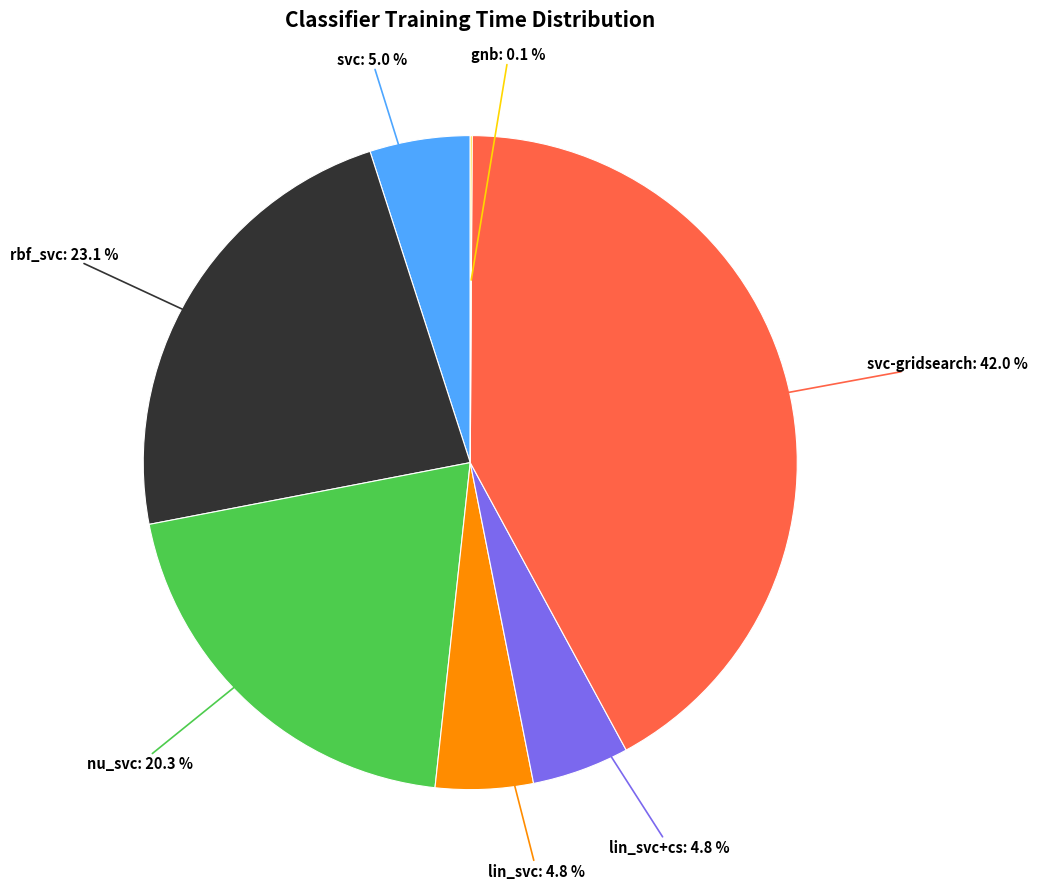

Is there a majority slice in this chart?

No